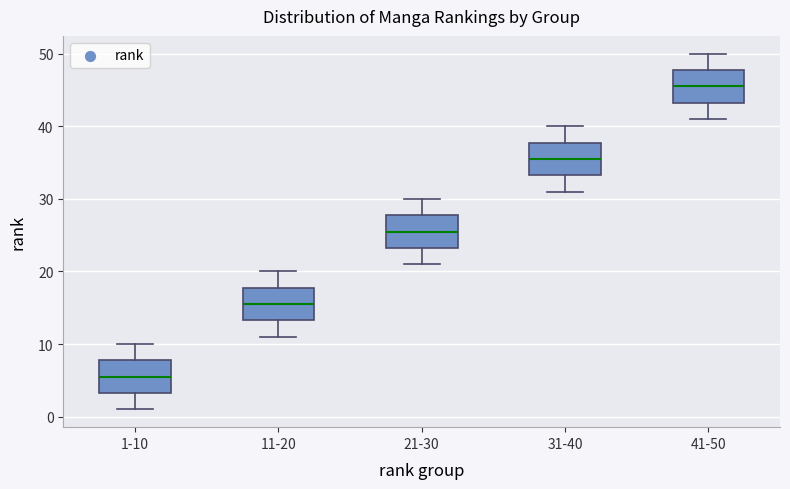

Reading left to right, read every box against the y-axis: the position of its median line, the range the box covers, and the ends of its whiskers. The values are not printed on the chart, so give them approximately, as read against the axis.

1-10: median 6, box 3 to 8, whiskers 1 to 10
11-20: median 16, box 13 to 18, whiskers 11 to 20
21-30: median 26, box 23 to 28, whiskers 21 to 30
31-40: median 36, box 33 to 38, whiskers 31 to 40
41-50: median 46, box 43 to 48, whiskers 41 to 50